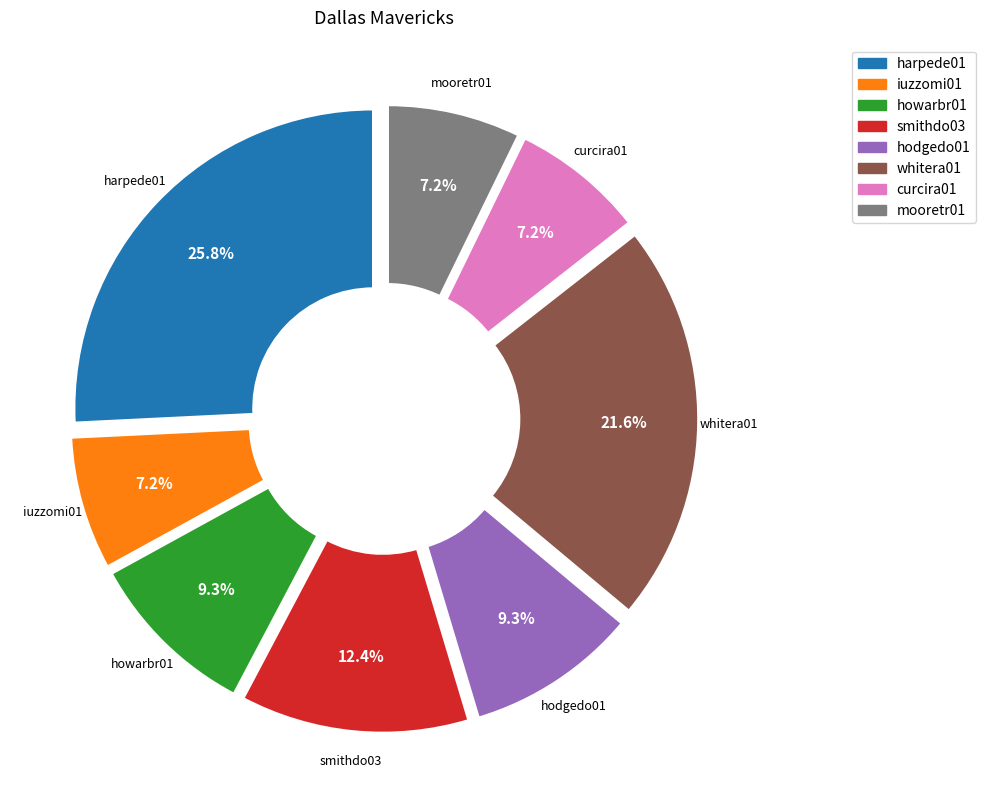

To the nearest percent, what is the average slice percentage?

12%